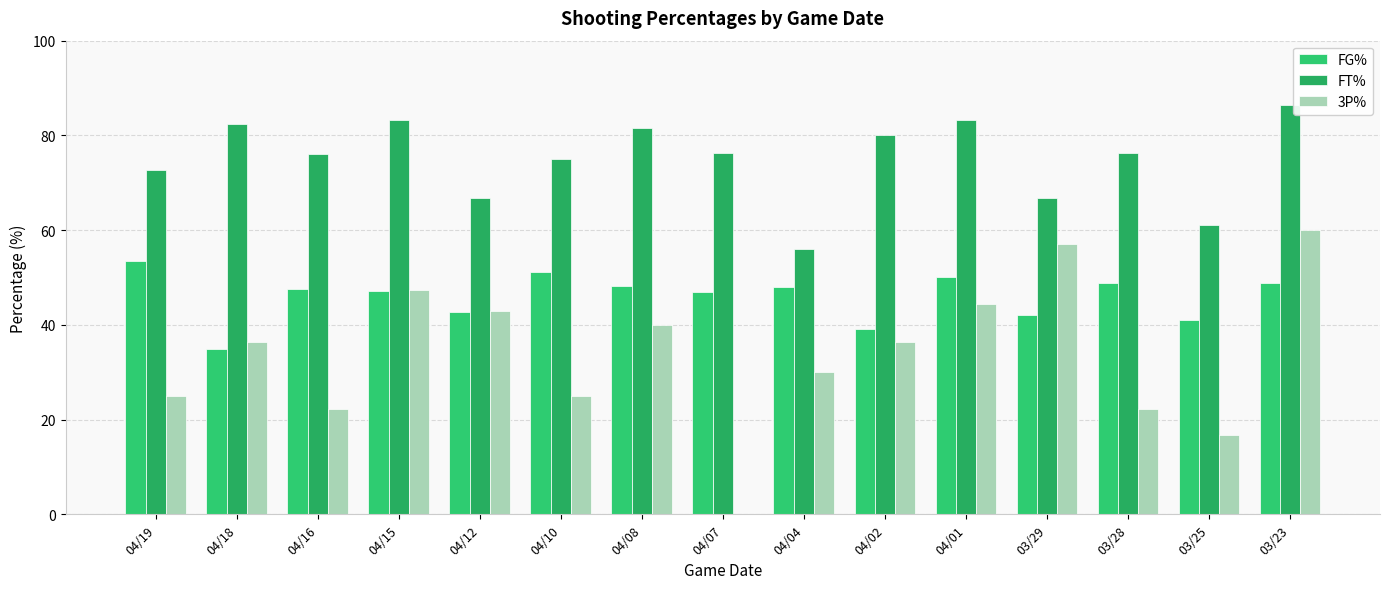

What is the total value across all series at 04/02?

155.6